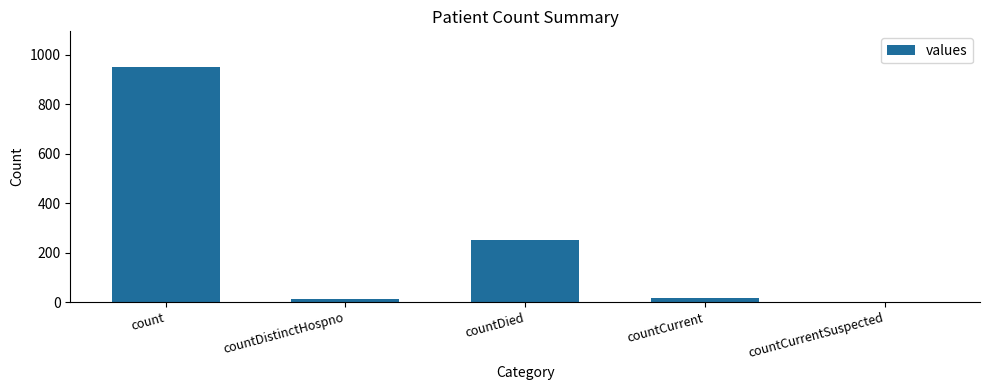

Reading left to right, extract all data points from this chart.

count=951	countDistinctHospno=13	countDied=249	countCurrent=18	countCurrentSuspected=0